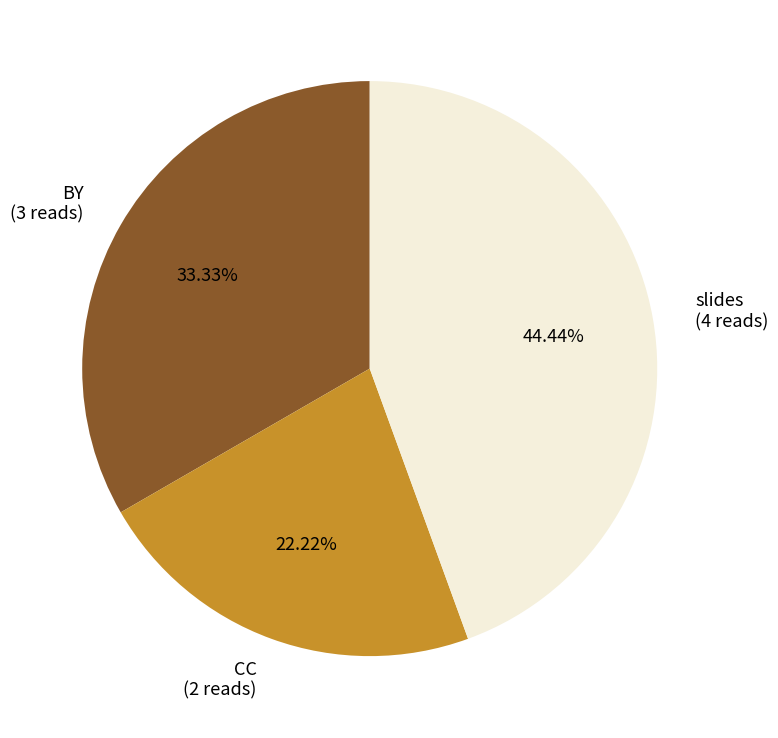

Rank the categories by value from lowest to highest.

CC, BY, slides